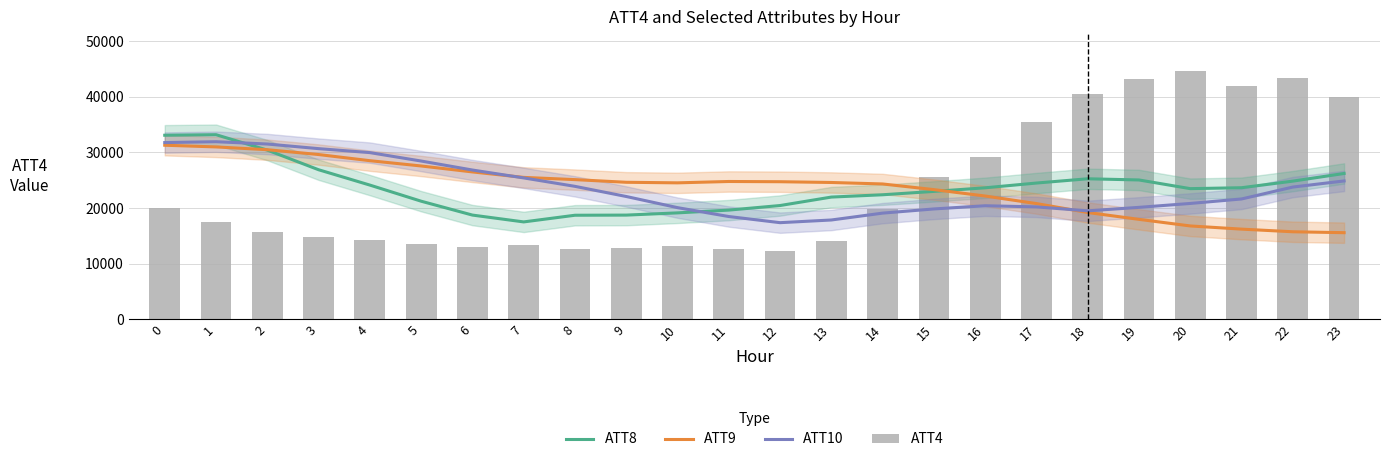

List the labels in order of ATT8 value, largest first.

1, 0, 2, 3, 23, 18, 19, 22, 17, 4, 21, 16, 20, 15, 14, 13, 5, 12, 11, 10, 6, 9, 8, 7